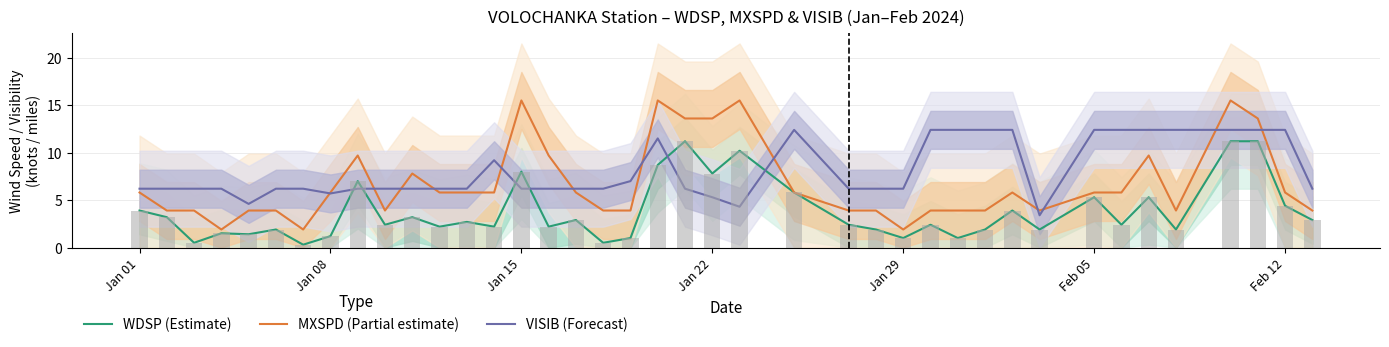

Rank the series by their average value, from lowest to highest.

WDSP (Estimate), MXSPD (Partial estimate), VISIB (Forecast)